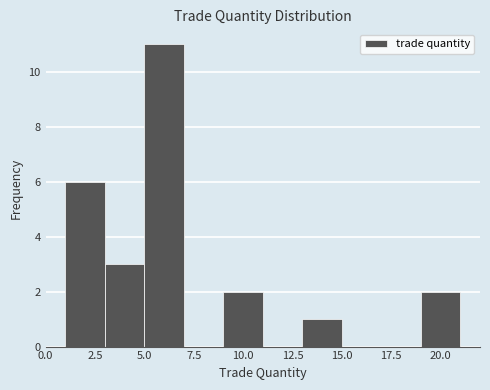

What is the height of the bar covering 19 to 21 on the x-axis? The values are not printed on the chart, so give them approximately, as read against the axis.

2